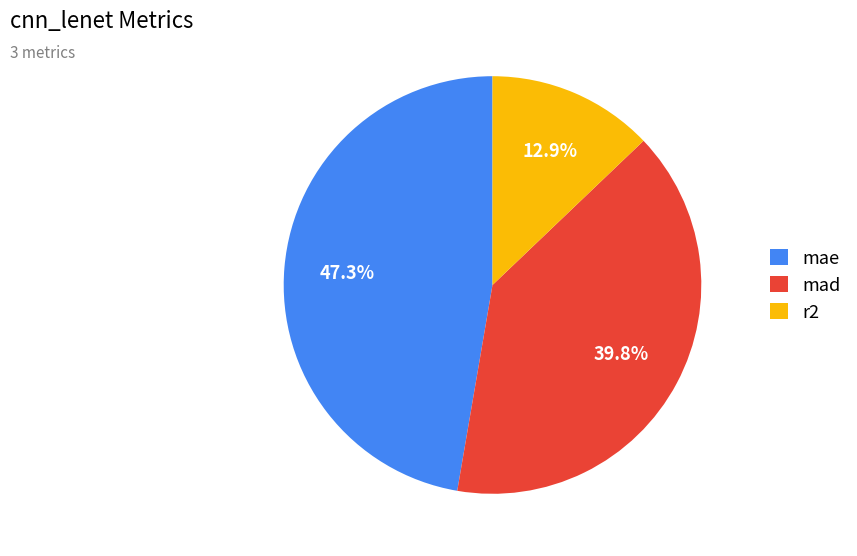

To the nearest percent, what is the average slice percentage?

33%